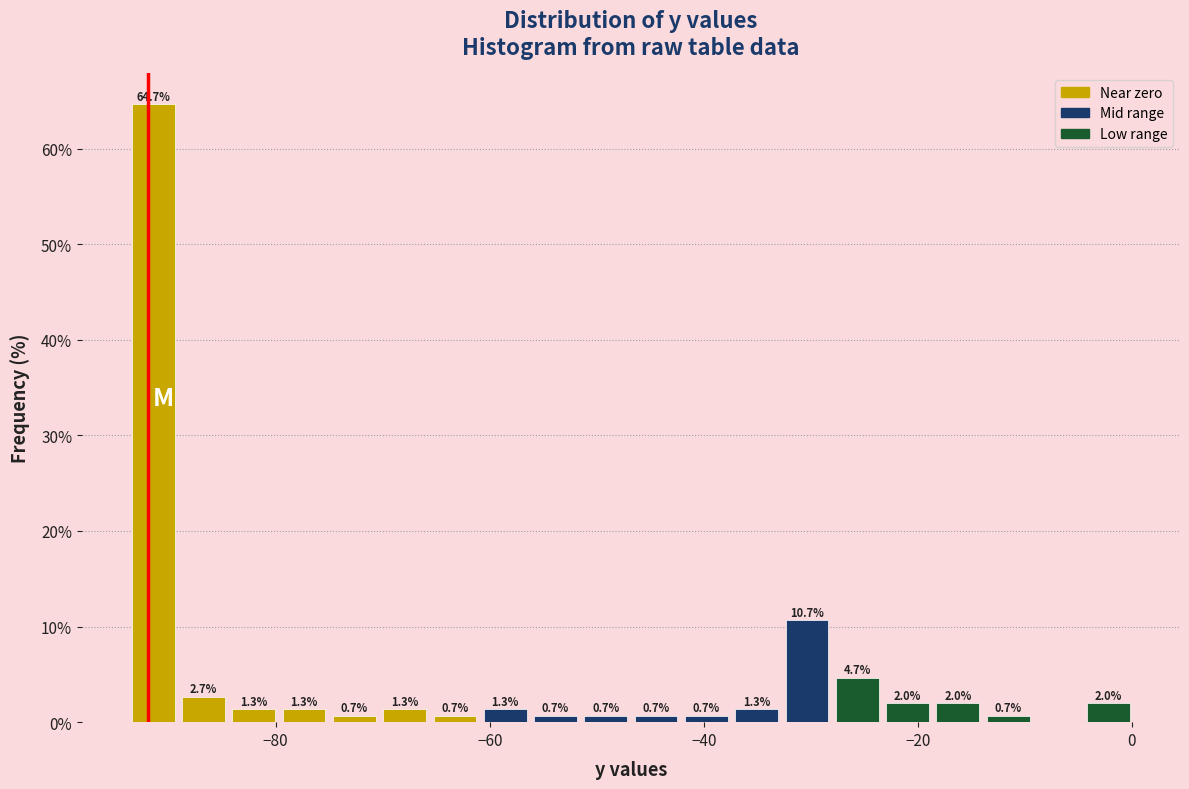

Read against the x-axis, roughly where is the centre of the tallest bar?

-92